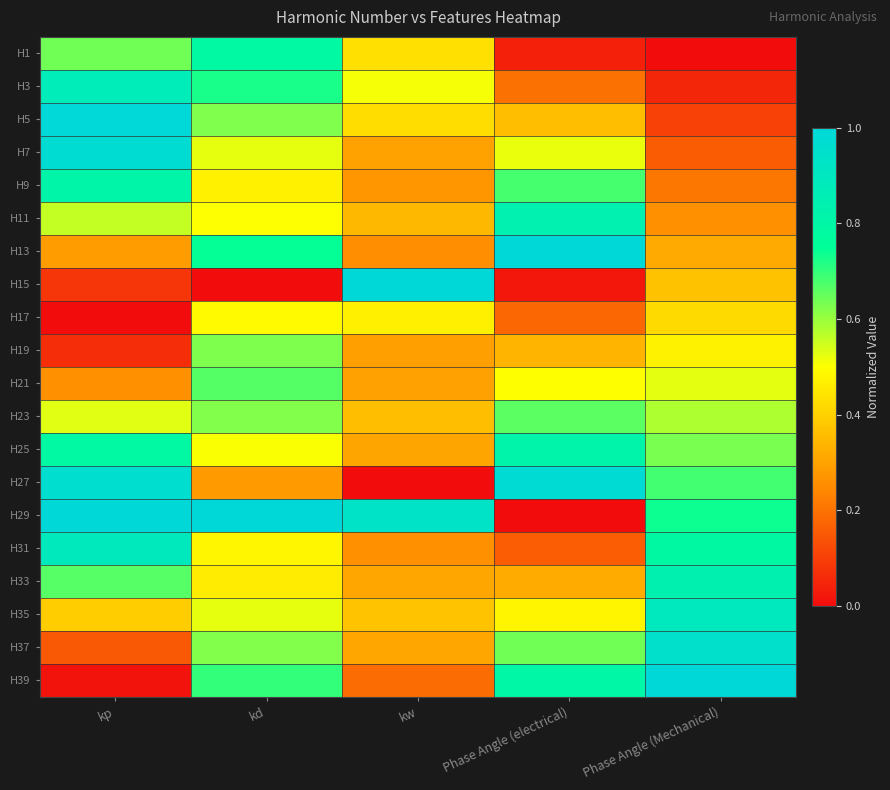

Reading left to right, list all the values displayed in this chart.

H1: kp=0.6	kd=0.8	kw=0.4	Phase Angle (electrical)=0.0	Phase Angle (Mechanical)=0.0
H3: kp=0.9	kd=0.7	kw=0.5	Phase Angle (electrical)=0.2	Phase Angle (Mechanical)=0.1
H5: kp=1.0	kd=0.6	kw=0.4	Phase Angle (electrical)=0.4	Phase Angle (Mechanical)=0.1
H7: kp=1.0	kd=0.5	kw=0.3	Phase Angle (electrical)=0.5	Phase Angle (Mechanical)=0.2
H9: kp=0.8	kd=0.5	kw=0.3	Phase Angle (electrical)=0.7	Phase Angle (Mechanical)=0.2
H11: kp=0.6	kd=0.5	kw=0.3	Phase Angle (electrical)=0.8	Phase Angle (Mechanical)=0.3
H13: kp=0.3	kd=0.7	kw=0.3	Phase Angle (electrical)=1.0	Phase Angle (Mechanical)=0.3
H15: kp=0.1	kd=0.0	kw=1.0	Phase Angle (electrical)=0.0	Phase Angle (Mechanical)=0.4
H17: kp=0.0	kd=0.5	kw=0.5	Phase Angle (electrical)=0.2	Phase Angle (Mechanical)=0.4
H19: kp=0.1	kd=0.6	kw=0.3	Phase Angle (electrical)=0.3	Phase Angle (Mechanical)=0.5
H21: kp=0.3	kd=0.7	kw=0.3	Phase Angle (electrical)=0.5	Phase Angle (Mechanical)=0.5
H23: kp=0.5	kd=0.6	kw=0.4	Phase Angle (electrical)=0.7	Phase Angle (Mechanical)=0.6
H25: kp=0.8	kd=0.5	kw=0.3	Phase Angle (electrical)=0.8	Phase Angle (Mechanical)=0.6
H27: kp=1.0	kd=0.3	kw=0.0	Phase Angle (electrical)=1.0	Phase Angle (Mechanical)=0.7
H29: kp=1.0	kd=1.0	kw=0.9	Phase Angle (electrical)=0.0	Phase Angle (Mechanical)=0.7
H31: kp=0.9	kd=0.5	kw=0.3	Phase Angle (electrical)=0.2	Phase Angle (Mechanical)=0.8
H33: kp=0.7	kd=0.5	kw=0.3	Phase Angle (electrical)=0.3	Phase Angle (Mechanical)=0.8
H35: kp=0.4	kd=0.5	kw=0.4	Phase Angle (electrical)=0.5	Phase Angle (Mechanical)=0.9
H37: kp=0.2	kd=0.6	kw=0.3	Phase Angle (electrical)=0.6	Phase Angle (Mechanical)=0.9
H39: kp=0.0	kd=0.7	kw=0.2	Phase Angle (electrical)=0.8	Phase Angle (Mechanical)=1.0